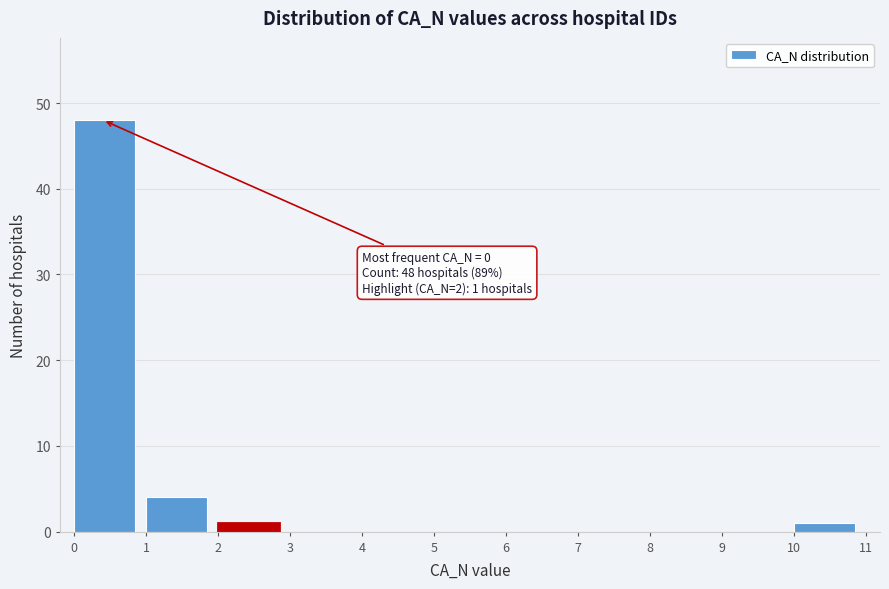

Over which range of the x-axis is the bar tallest?

0 to 1